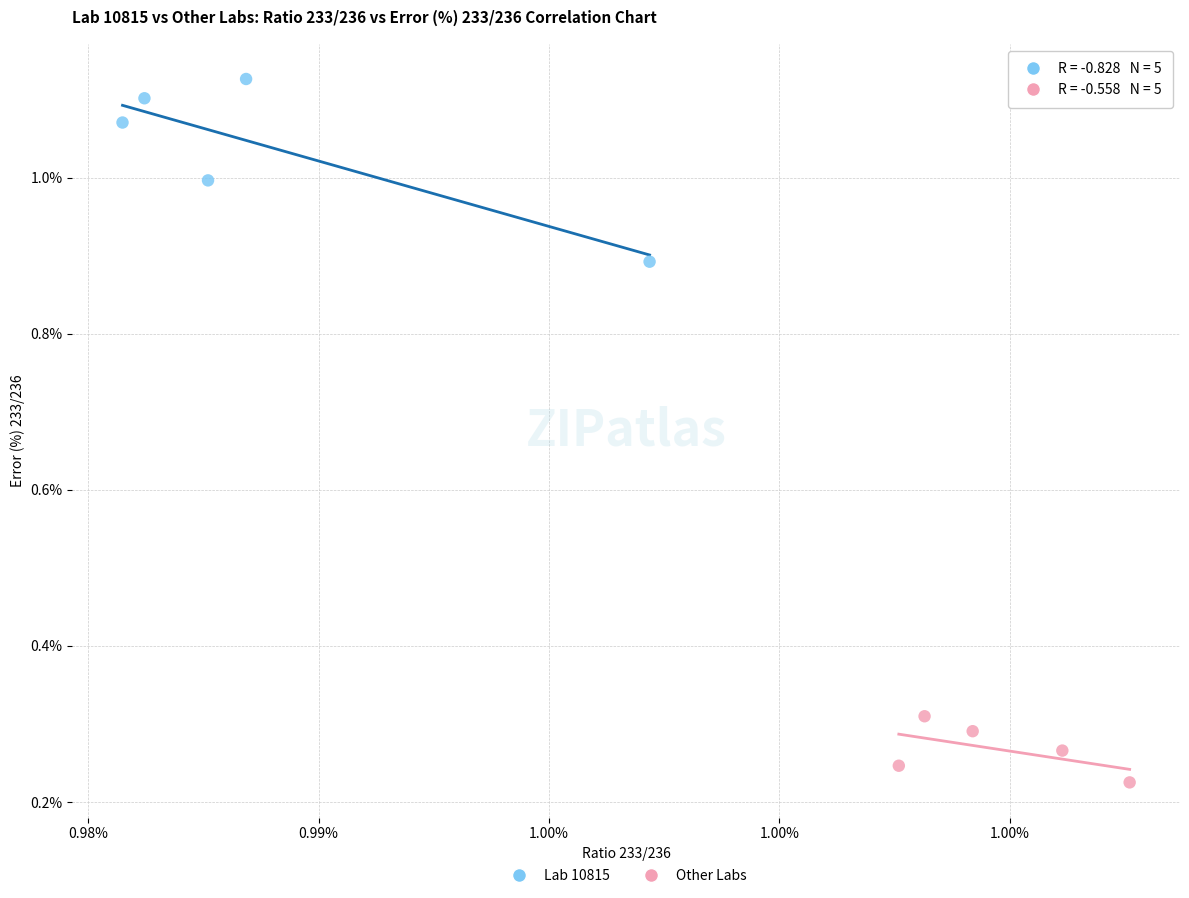

What are all the series names shown in the legend?

Lab 10815, Other Labs